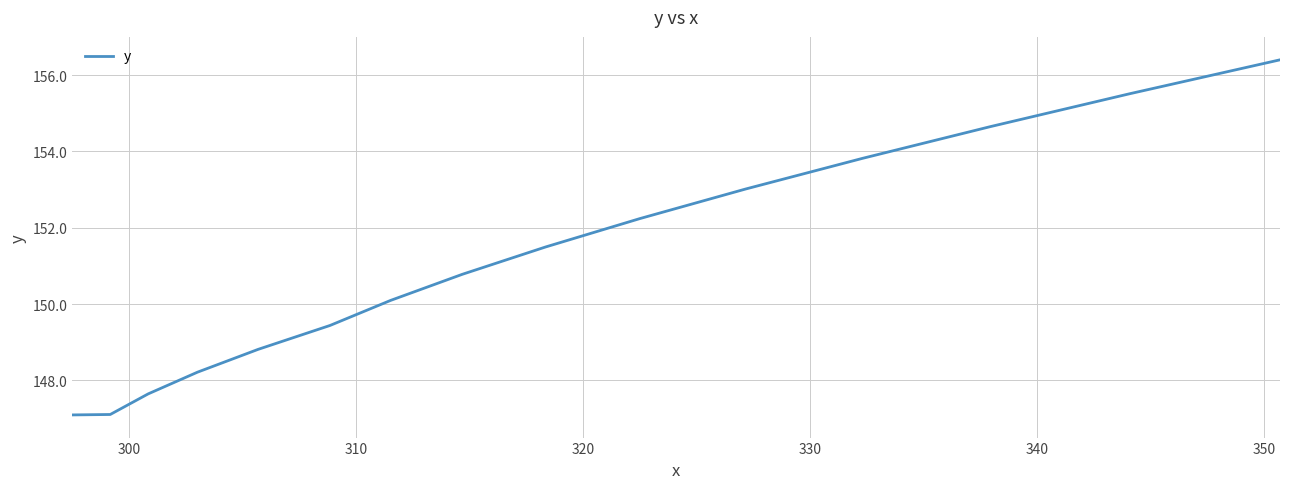

What is the minimum value shown in the chart?

147.1